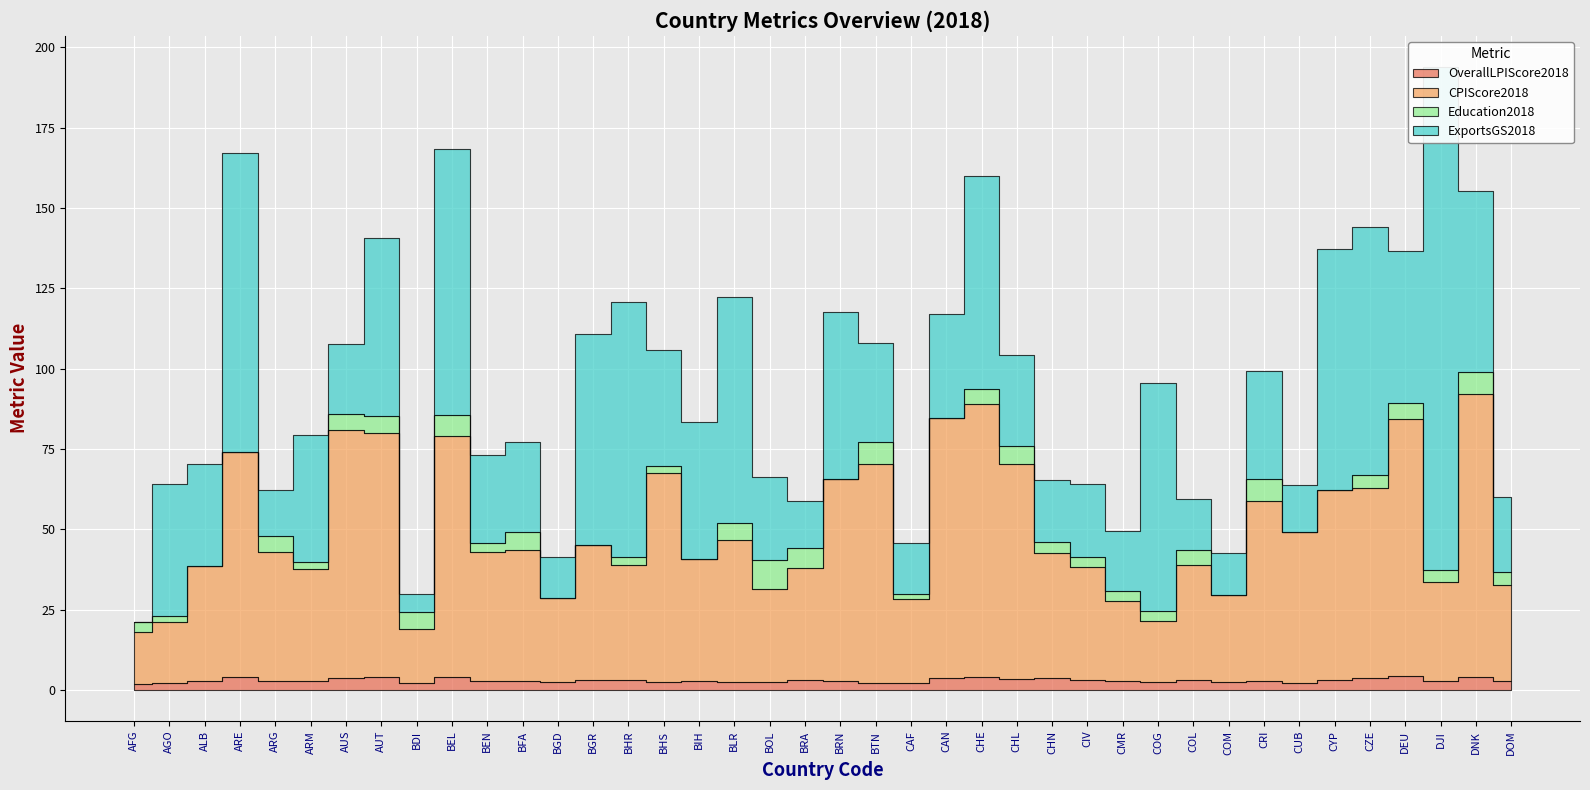

What are all the series names shown in the legend?

OverallLPIScore2018, CPIScore2018, Education2018, ExportsGS2018